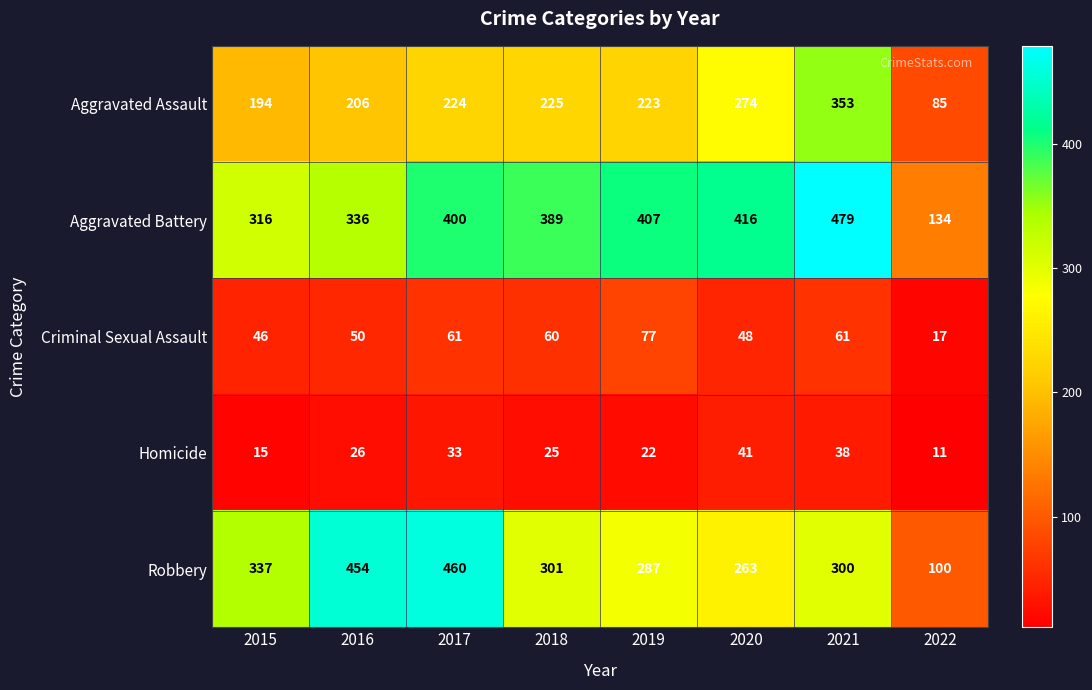

How many distinct data groups are displayed?

5